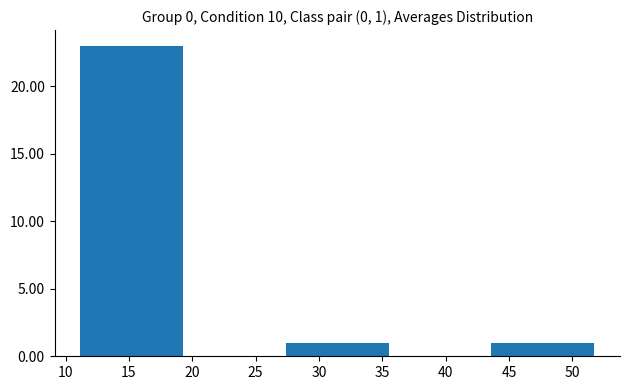

Over which range of the x-axis is the bar tallest?

11.0 to 19.5